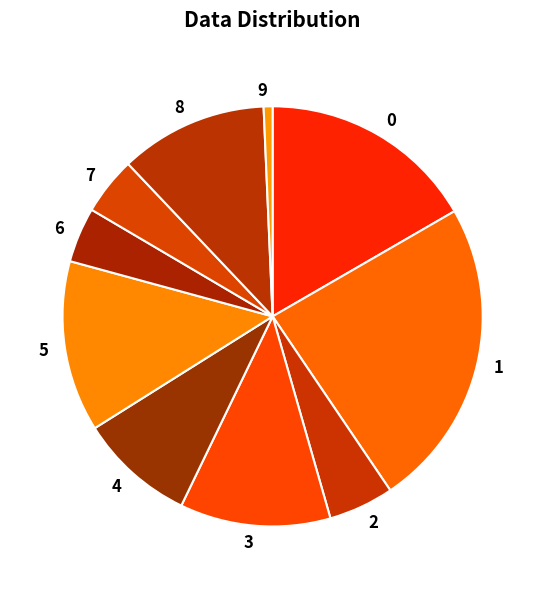

Is it true that 7 is 13% of the pie?

False